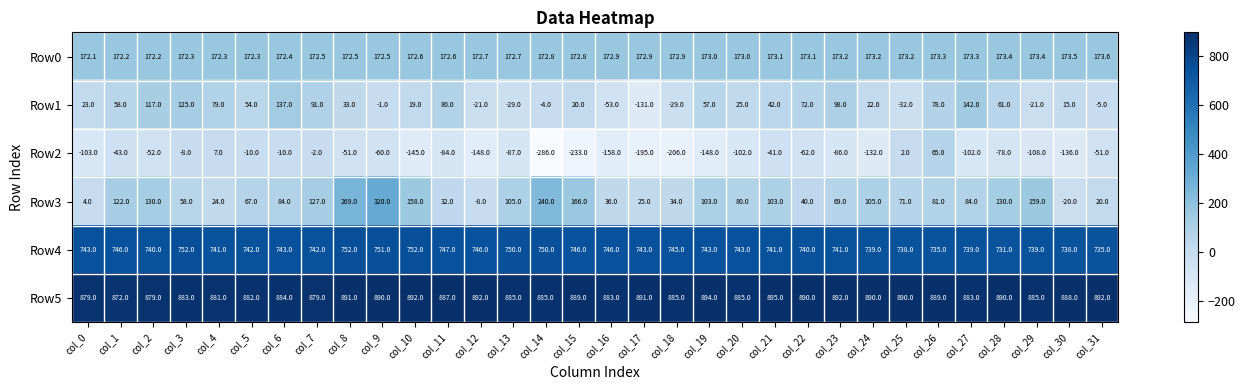

At col_24, list the series in order from smallest to largest.

Row2, Row1, Row3, Row0, Row4, Row5